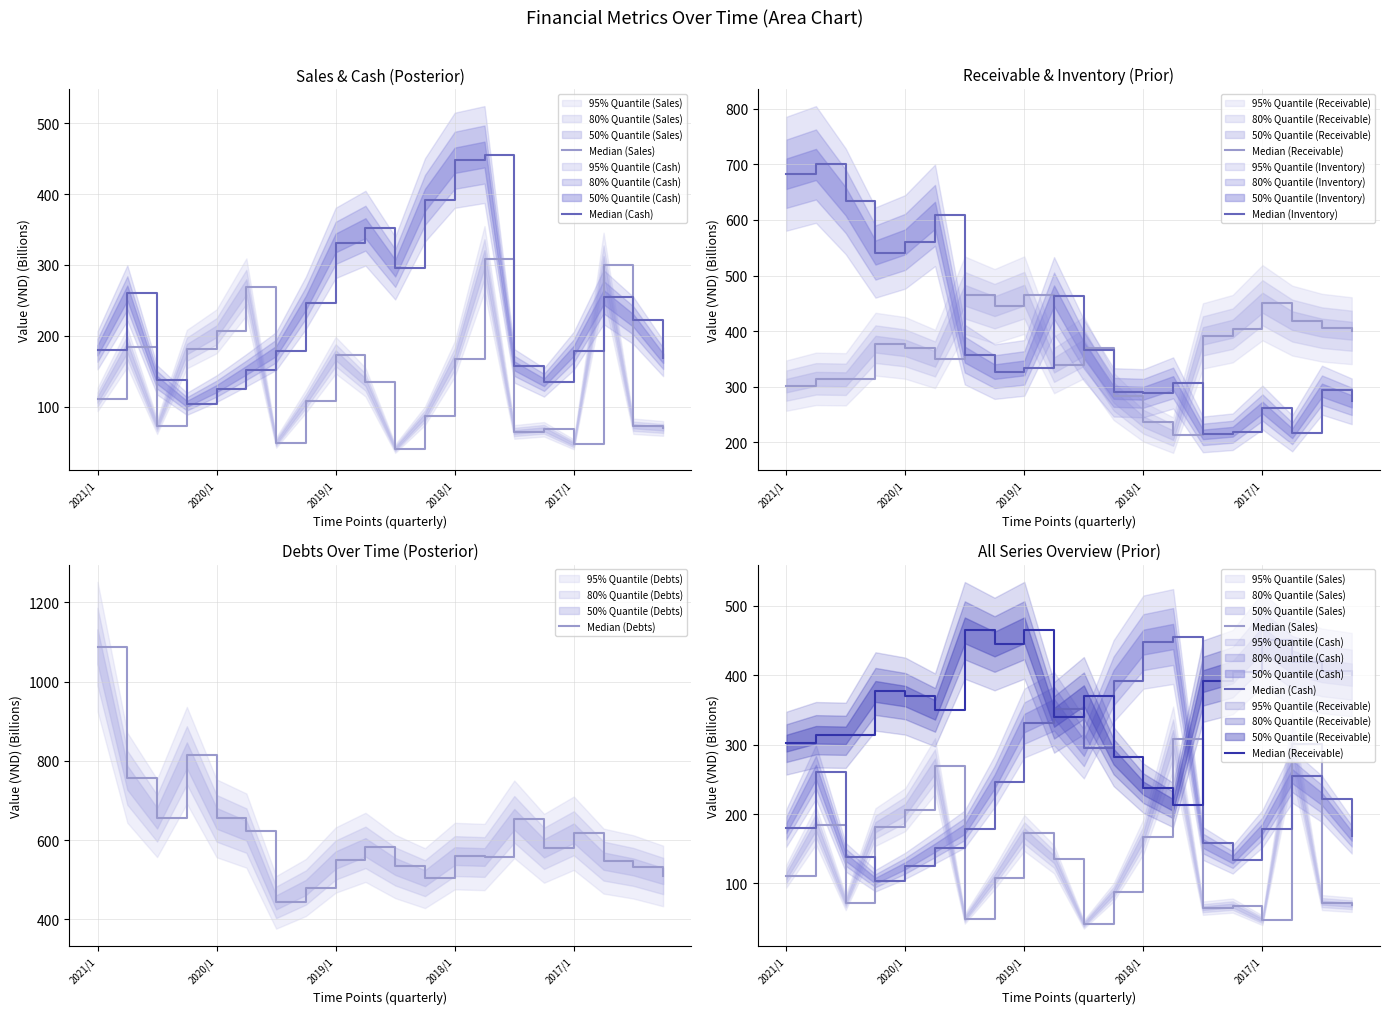

At how many categories does at least one series exceed 761?

2